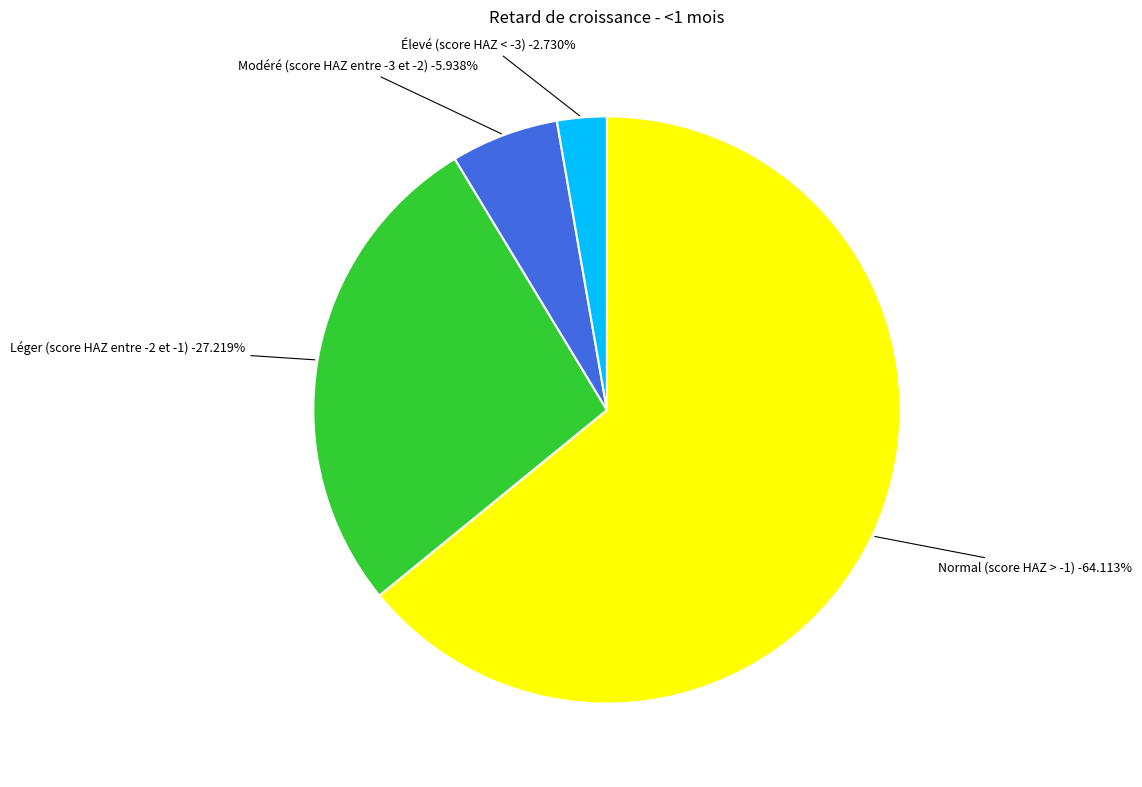

Rank the categories by value from lowest to highest.

Élevé (score HAZ < -3), Modéré (score HAZ entre -3 et -2), Léger (score HAZ entre -2 et -1), Normal (score HAZ > -1)